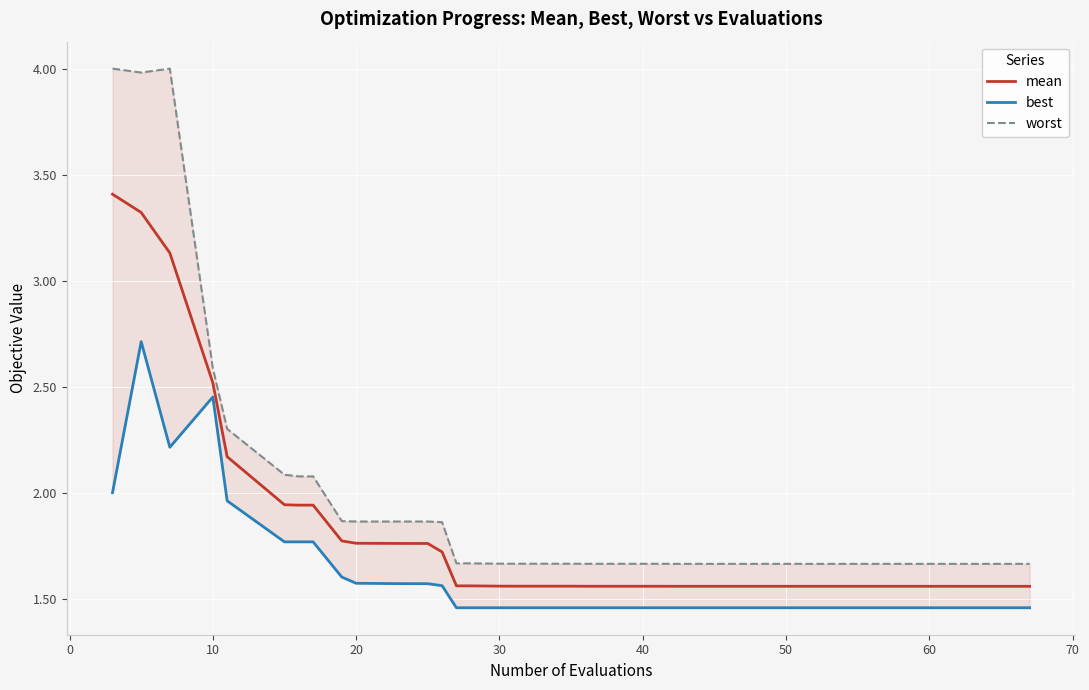

What is the sum of all worst values?

77.6